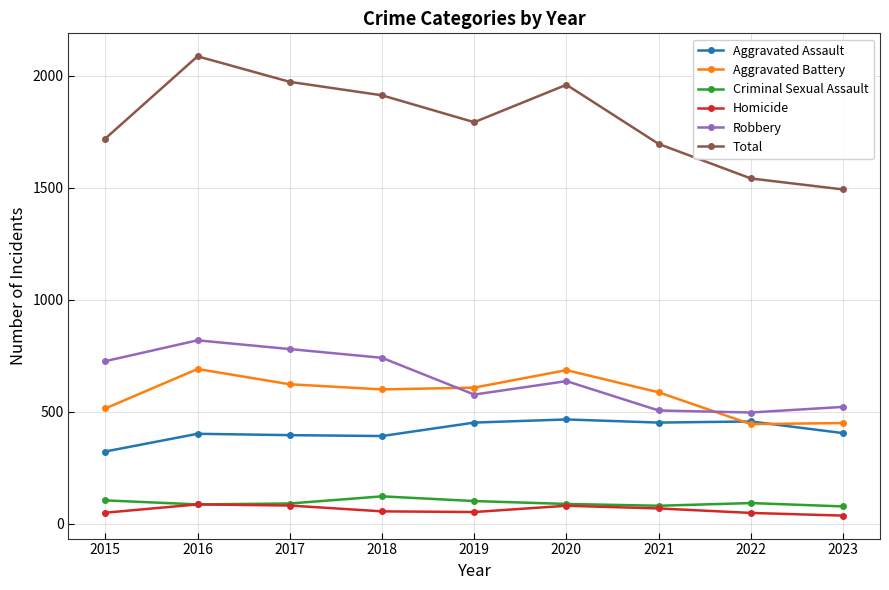

List the series in order of their peak value, highest first.

Total, Robbery, Aggravated Battery, Aggravated Assault, Criminal Sexual Assault, Homicide